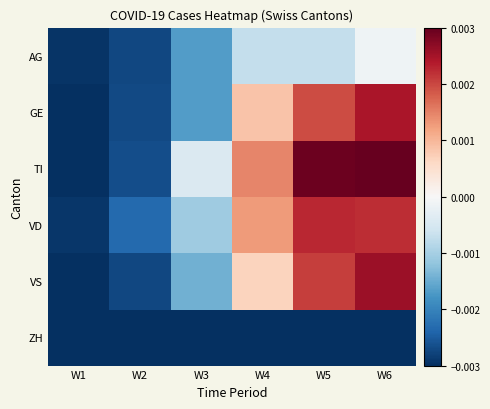

Between W6 and W5, which is larger?

W6